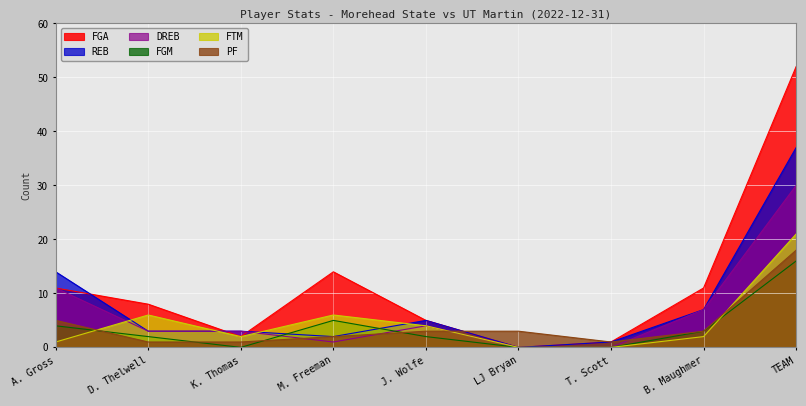

True or false: REB has more than 1 points higher than both neighbors.

False